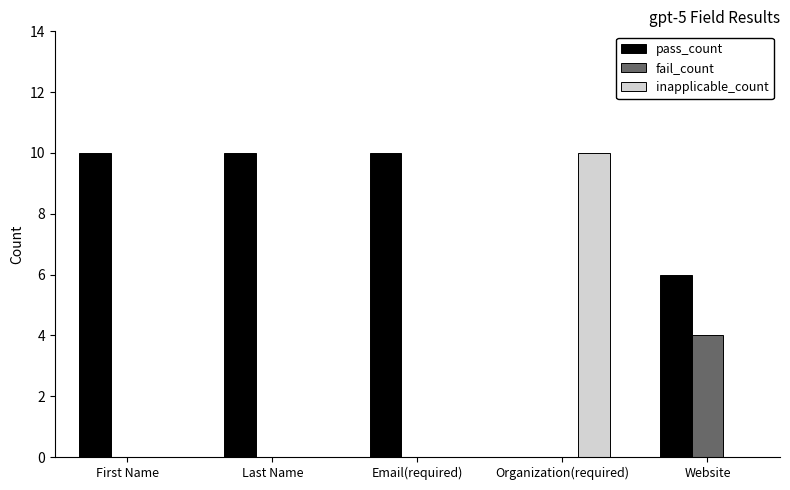

What is the sum of all fail_count values?

4